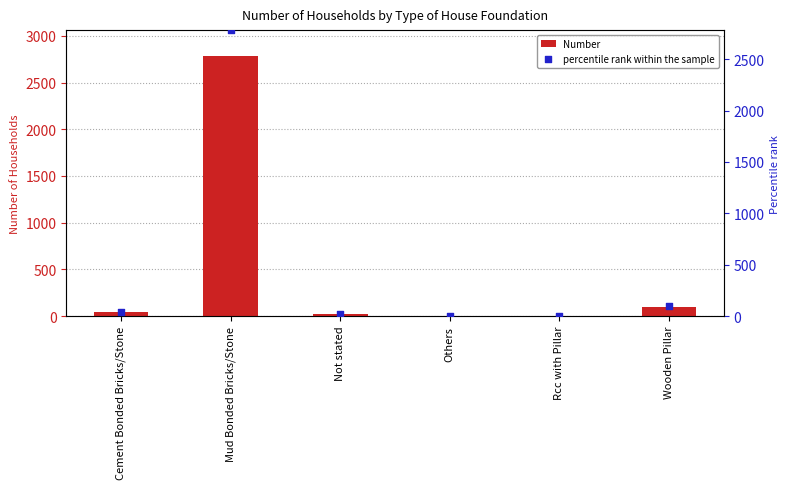

Which series has the widest spread of Y values?

Number